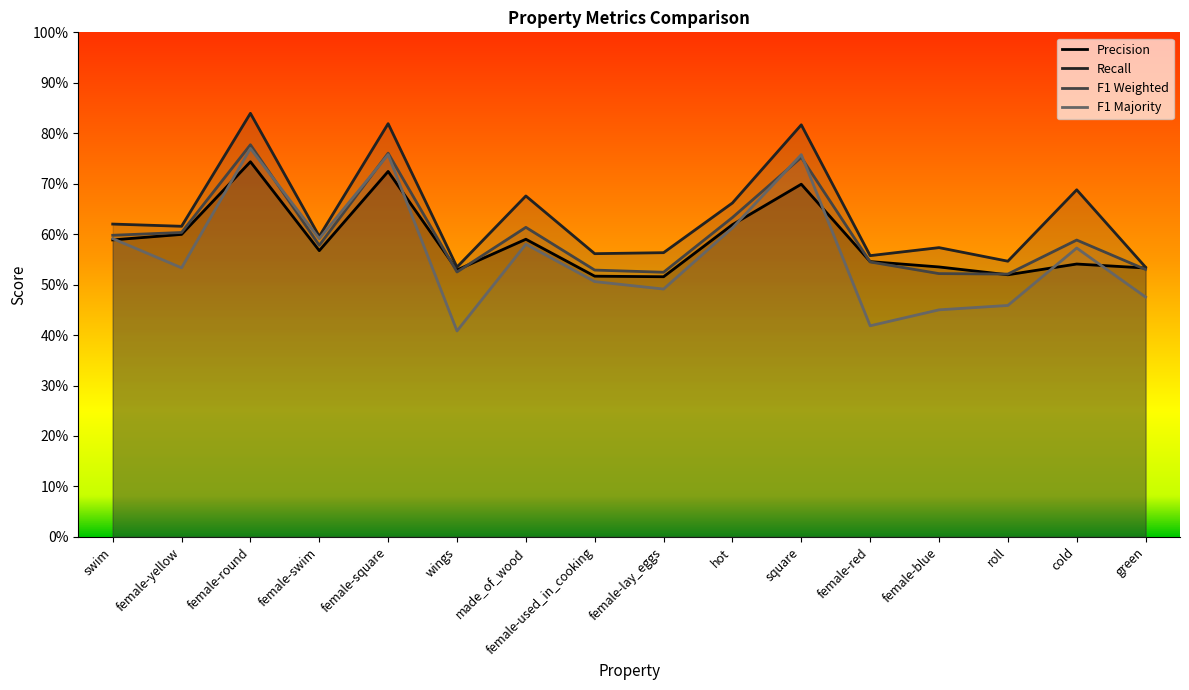

Reading right to left, extract all data points from this chart.

p: 0.5	0.5	0.5	0.5	0.5	0.7	0.6	0.5	0.5	0.6	0.5	0.7	0.6	0.7	0.6	0.6
r: 0.5	0.7	0.5	0.6	0.6	0.8	0.7	0.6	0.6	0.7	0.5	0.8	0.6	0.8	0.6	0.6
f1_weighted: 0.5	0.6	0.5	0.5	0.5	0.8	0.6	0.5	0.5	0.6	0.5	0.8	0.6	0.8	0.6	0.6
f1_majority: 0.5	0.6	0.5	0.5	0.4	0.8	0.6	0.5	0.5	0.6	0.4	0.8	0.6	0.8	0.5	0.6